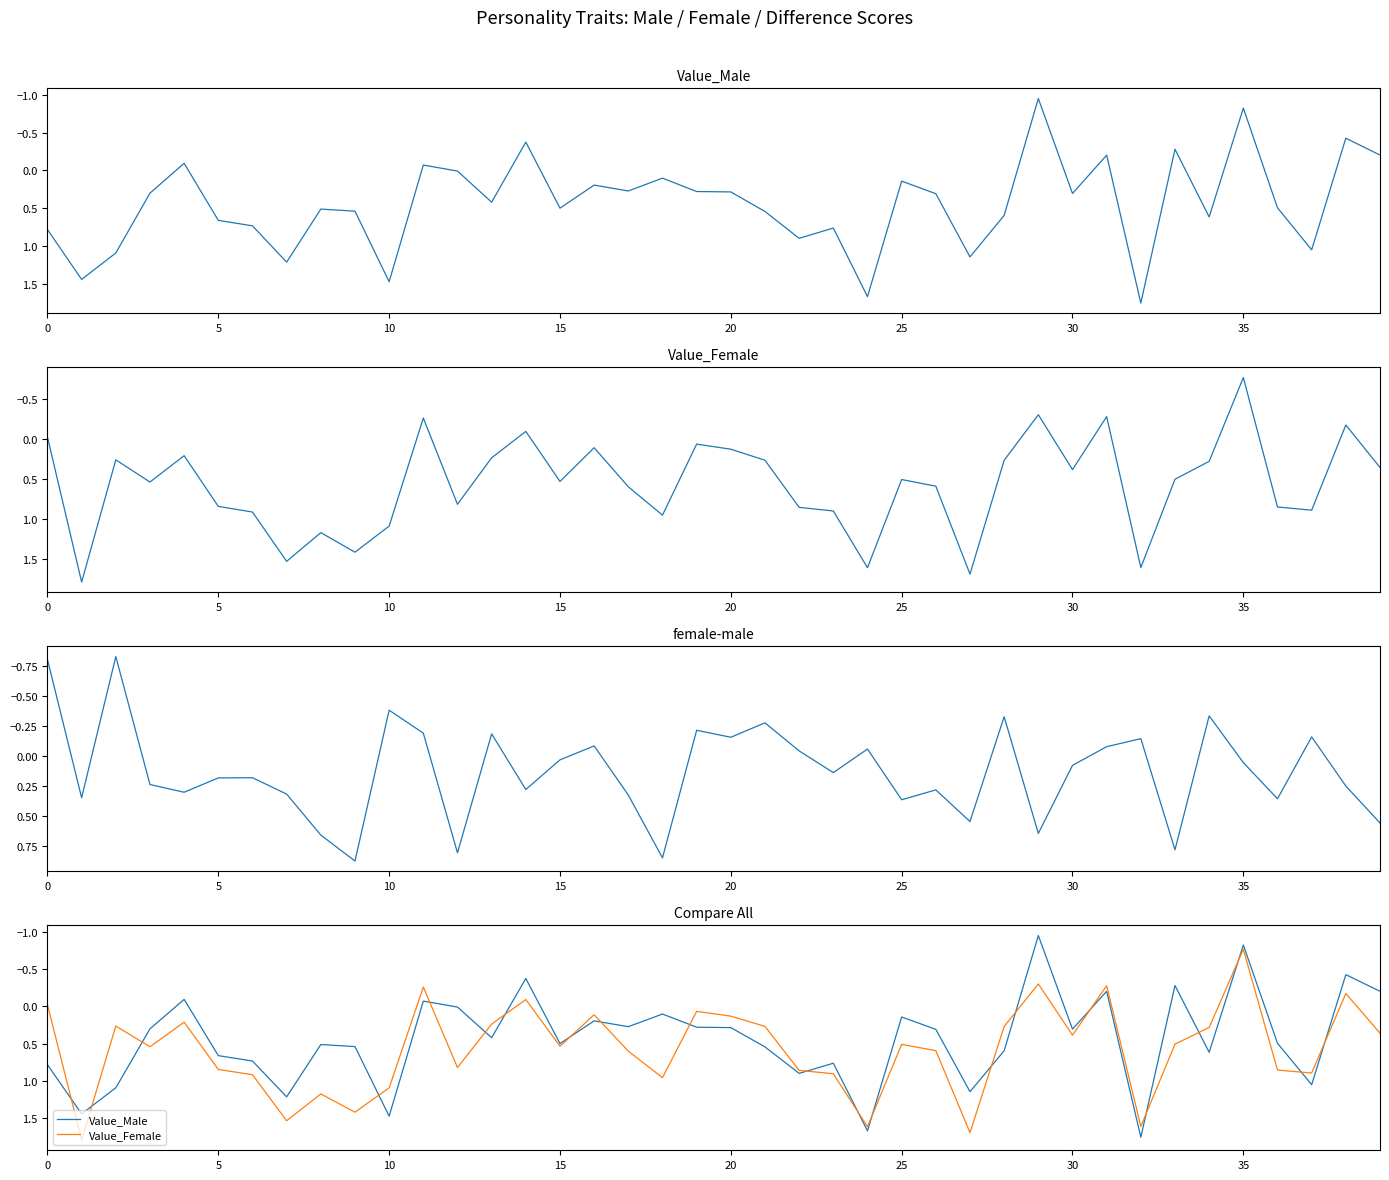

Where is female-male nearest to the value 0?

15